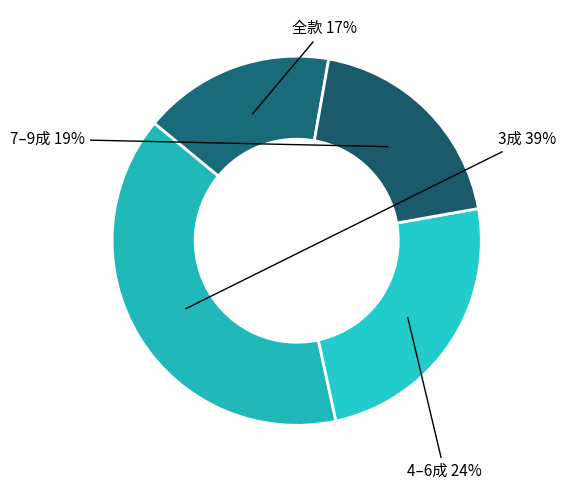

Is there a majority slice in this chart?

No